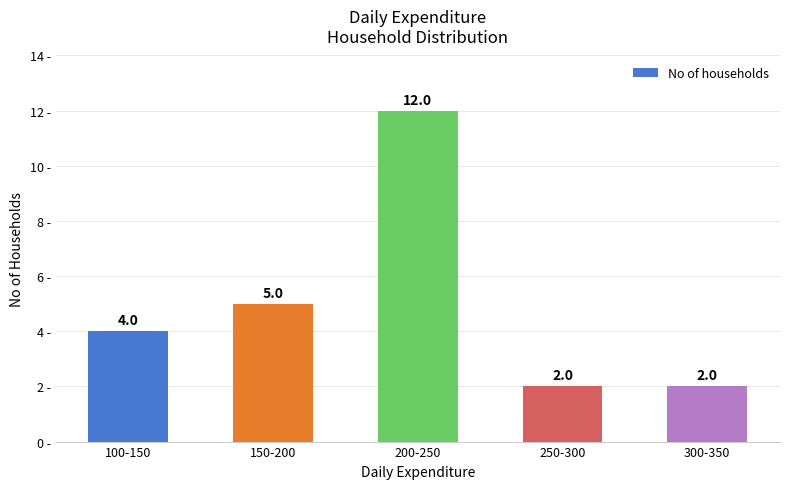

Which label corresponds to the largest value in the chart?

200-250